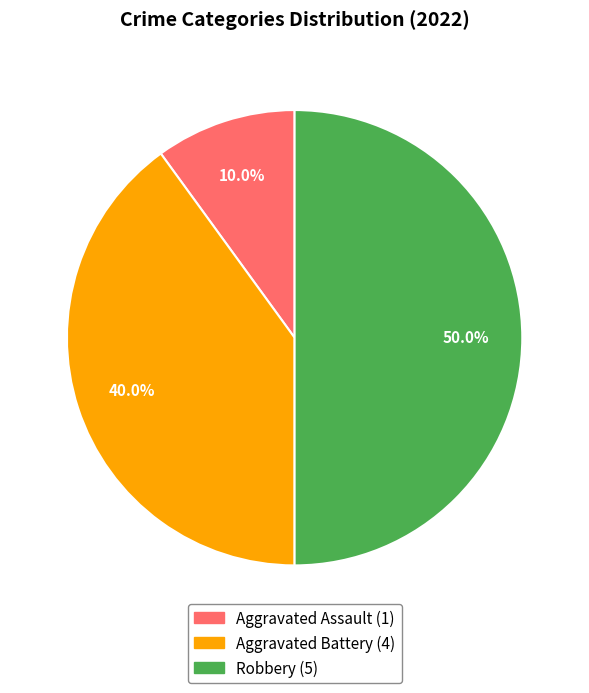

Rank the categories by value from lowest to highest.

Aggravated Assault, Aggravated Battery, Robbery